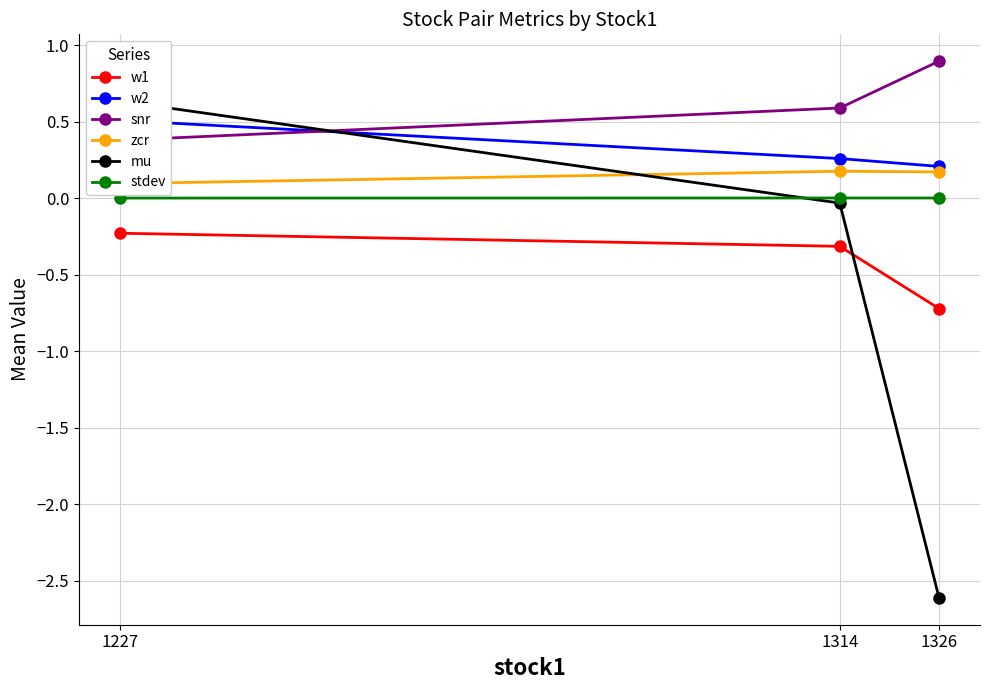

At 1314, list the series in order from smallest to largest.

w1, mu, stdev, zcr, w2, snr